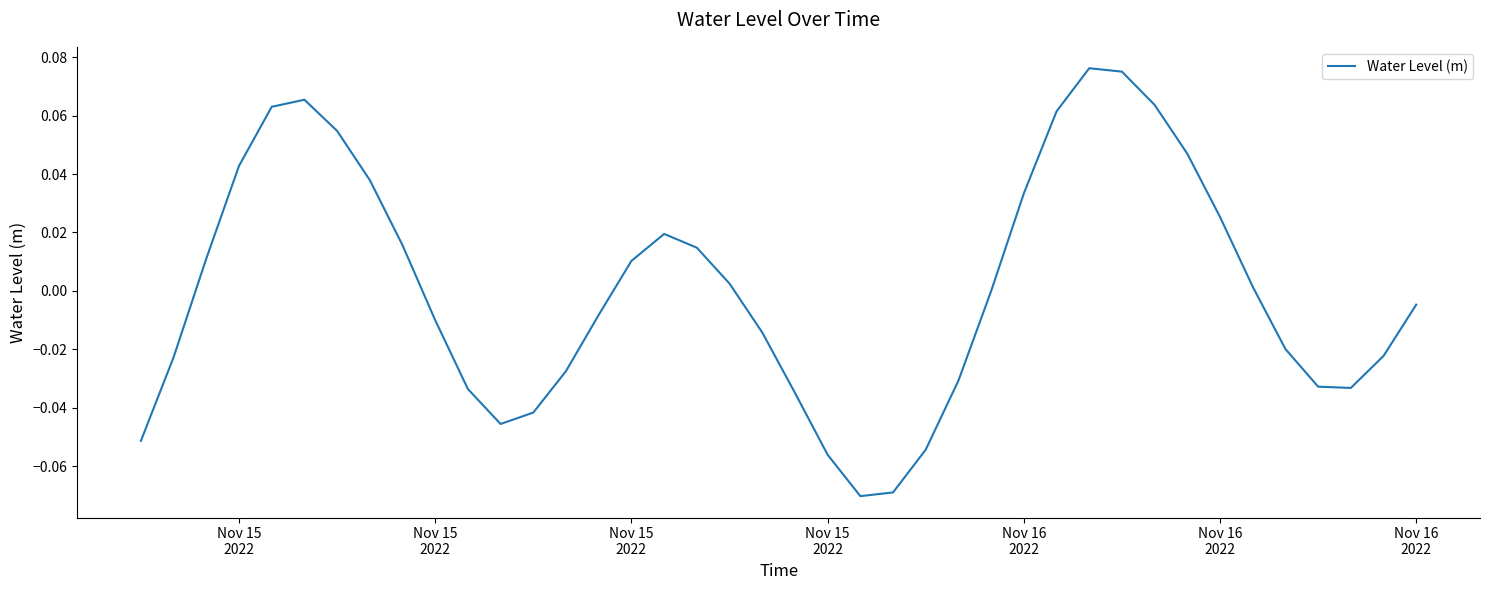

How many categories are shown in the chart?

40